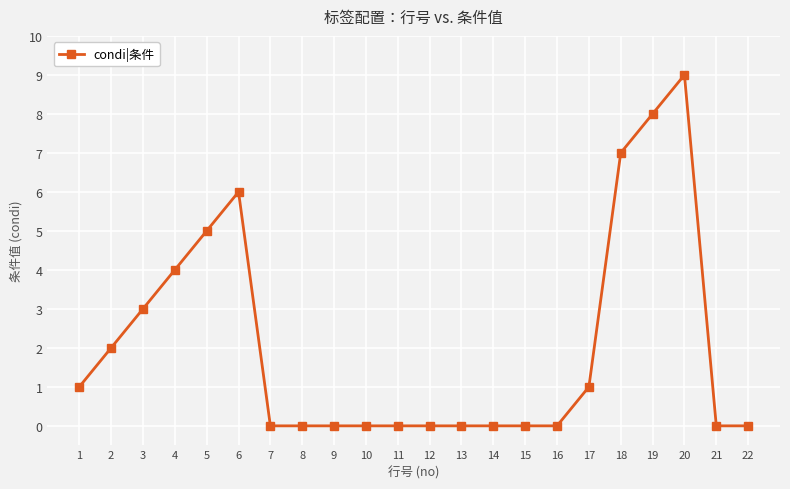

How many lines are shown in the chart?

1